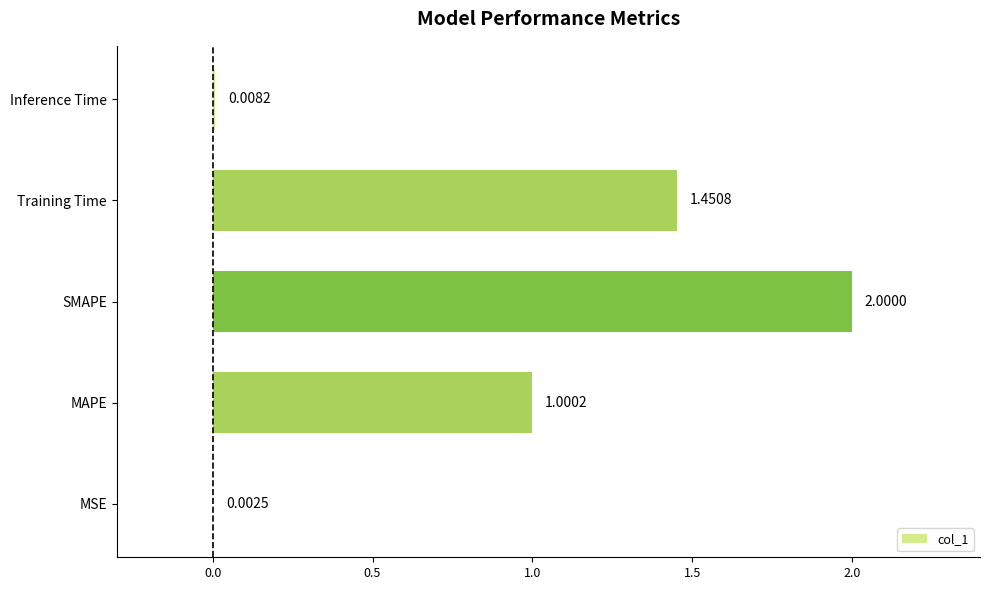

Which category has the highest value across all series?

SMAPE